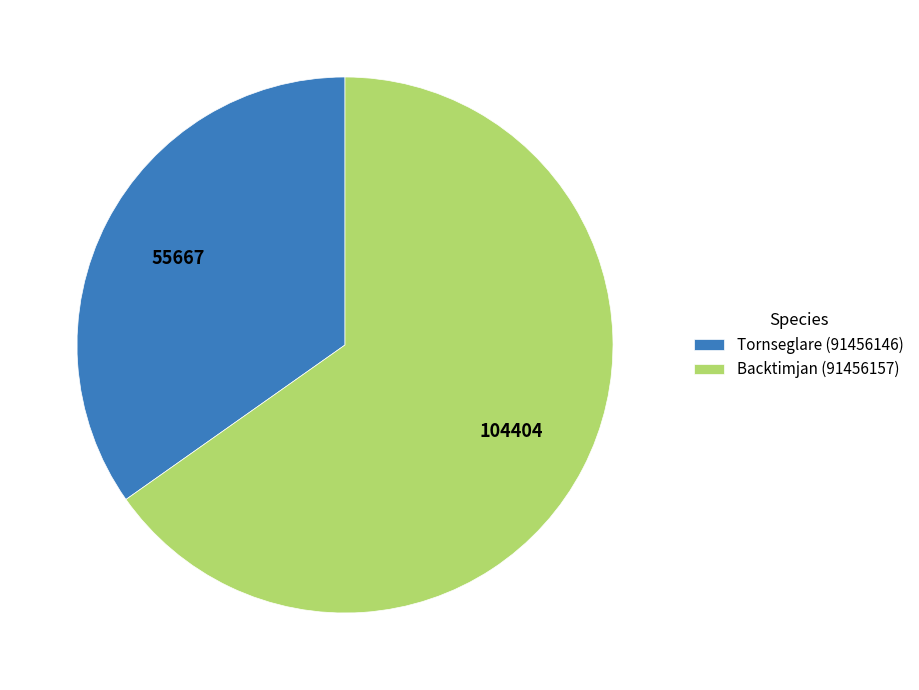

What is the majority slice?

Backtimjan (91456157)